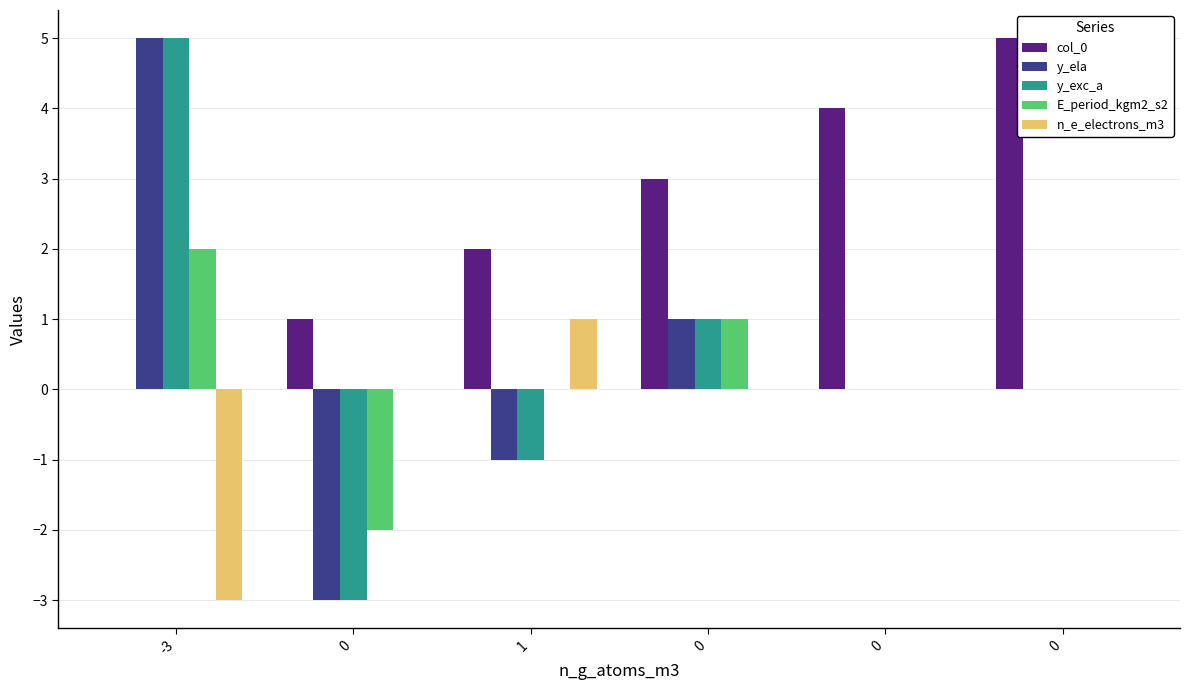

Which series has the largest total across all categories?

col_0